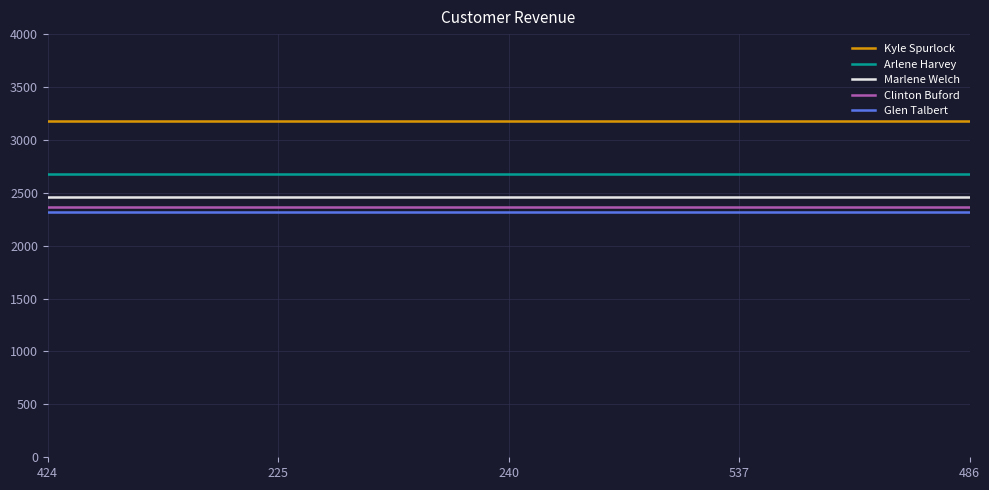

At 240, list the series in order from largest to smallest.

Kyle Spurlock, Arlene Harvey, Marlene Welch, Clinton Buford, Glen Talbert